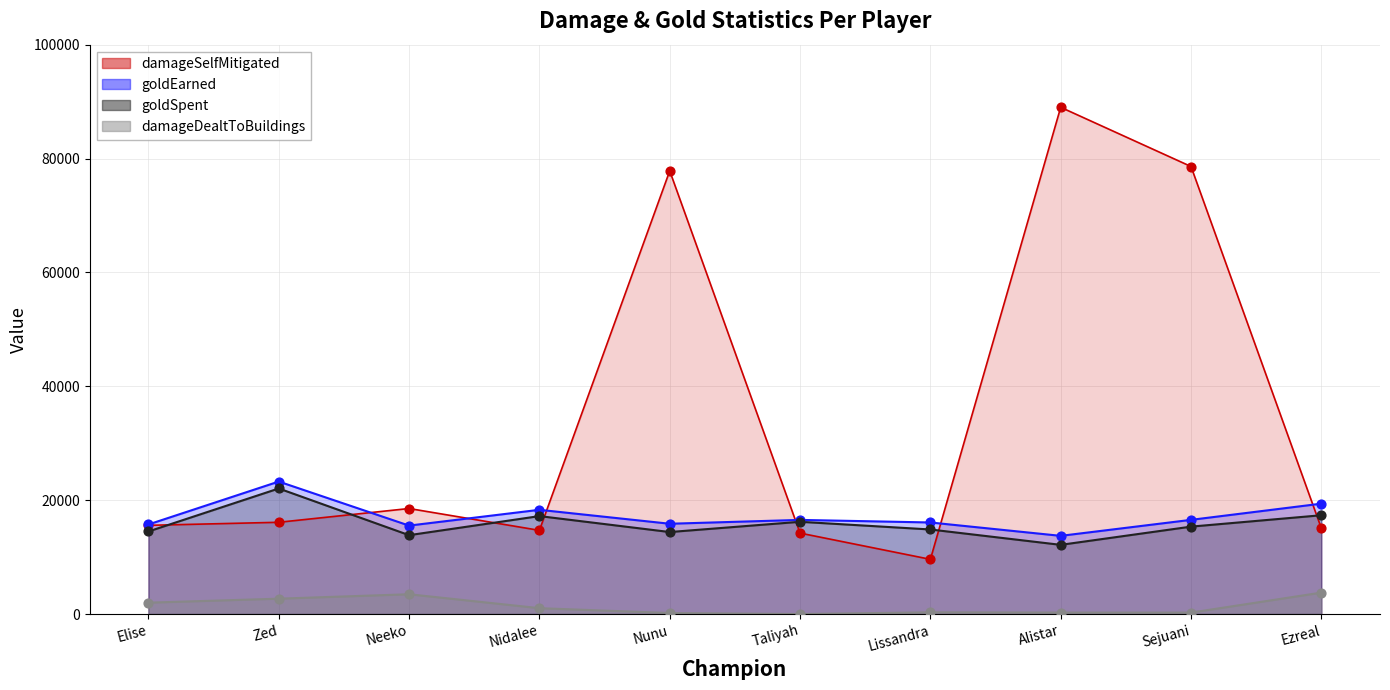

Which series contains the highest Y value?

damageSelfMitigated